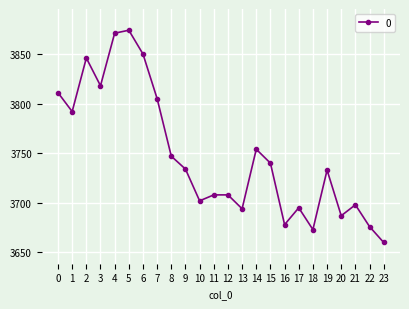

What is the change in value from 0 to 10?

-109